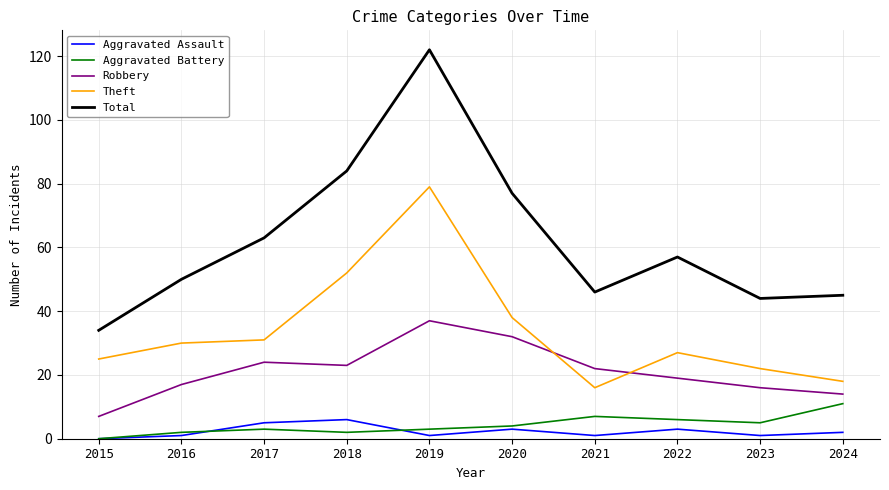

The Aggravated Battery series shows 4 at 2024. True or false?

False